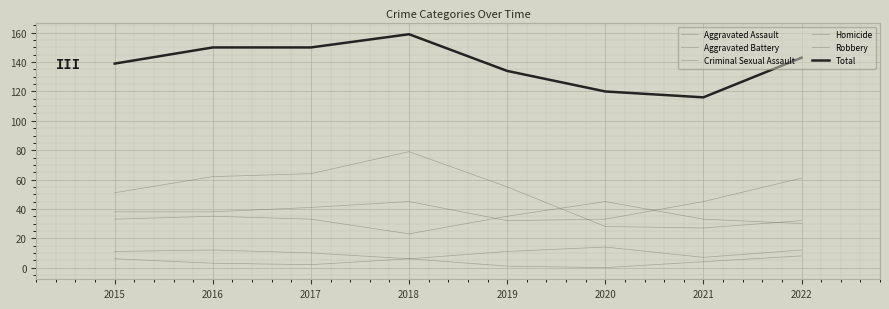

True or false: Total has a value of 150 at 2016.

True